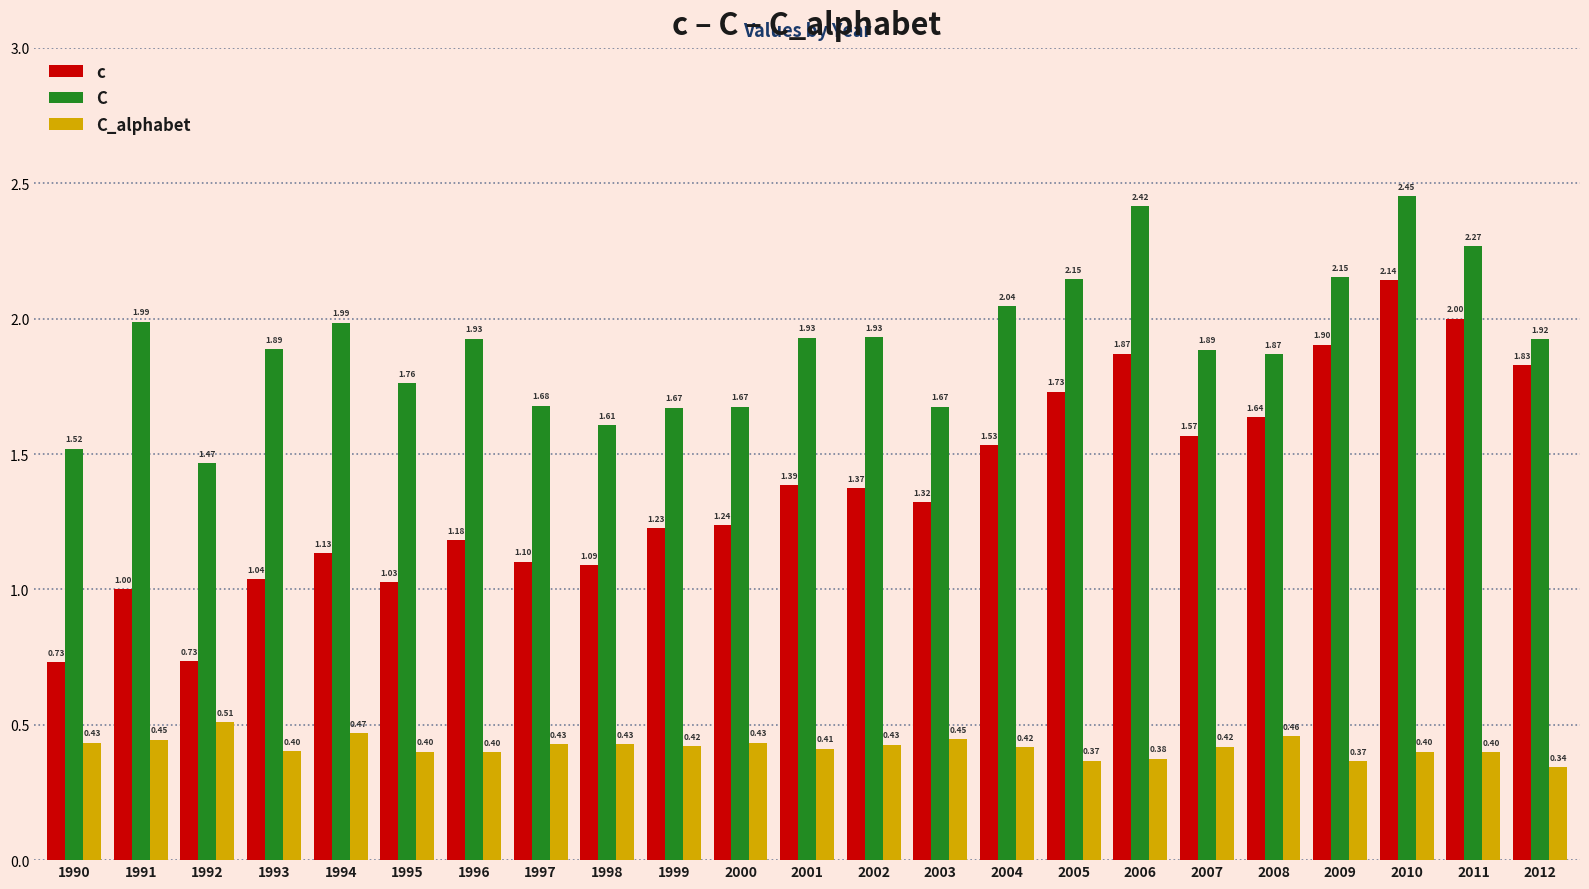

What is the total value across all series at 1995?

3.2